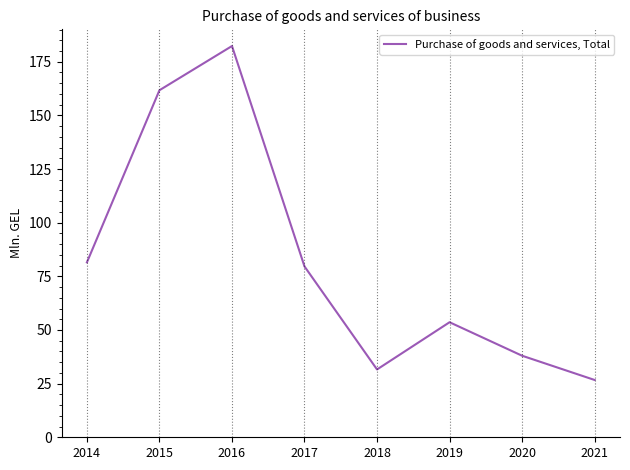

The value at 2015 is 161.7. True or false?

True